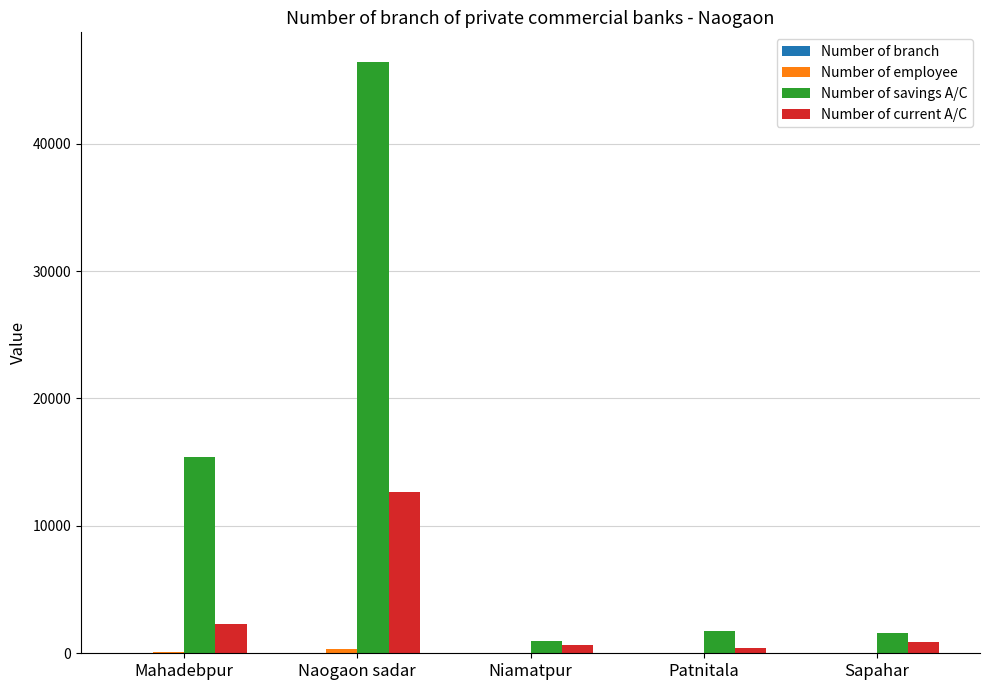

What is the total value across all series at Naogaon sadar?

59468